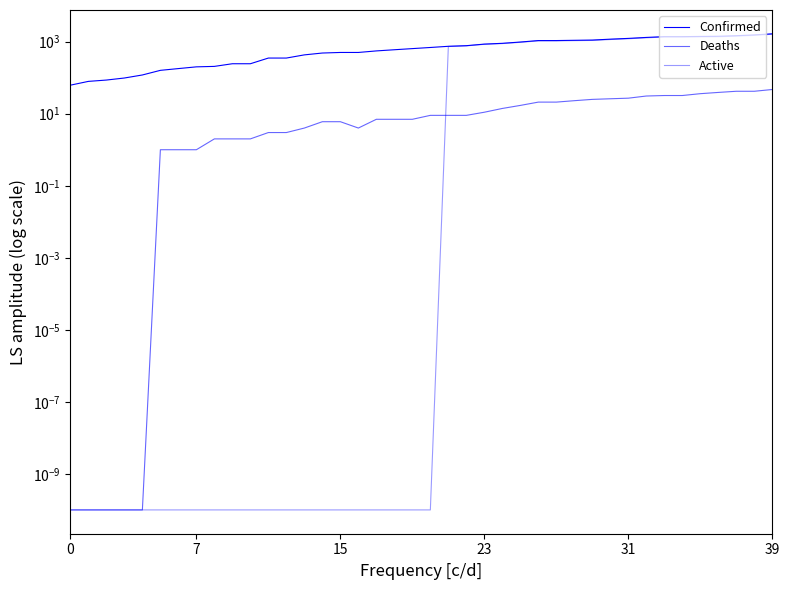

Where is the first local minimum for Deaths?

16